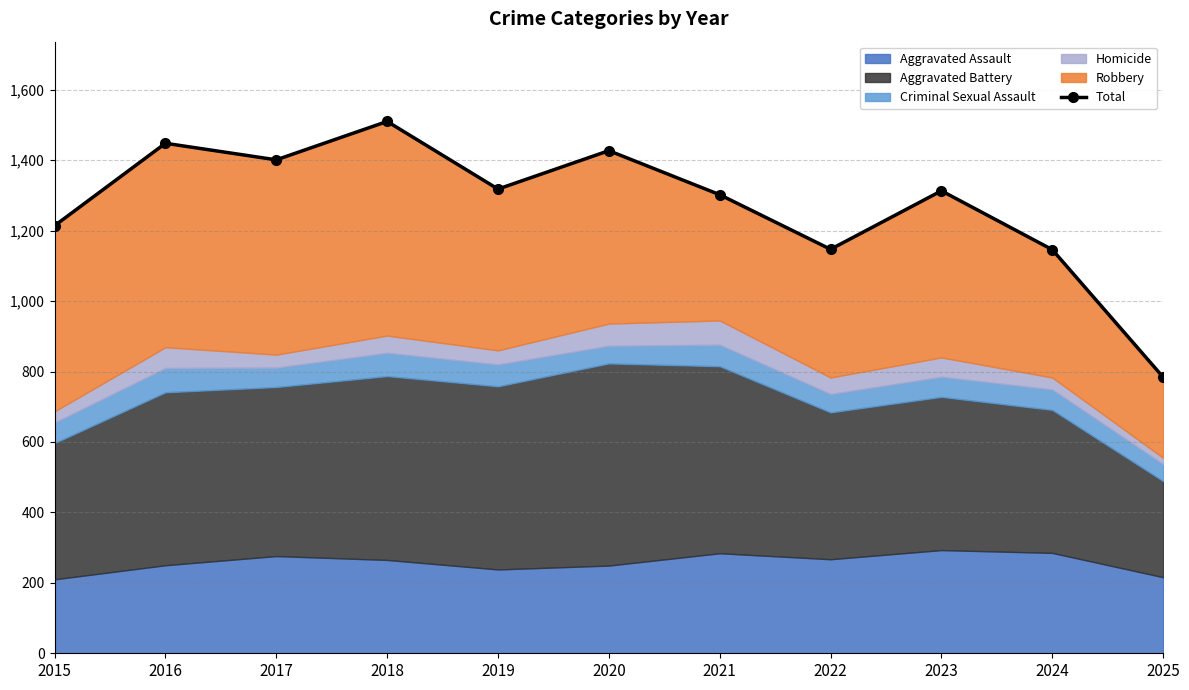

The value at 2018 is 2133. True or false?

False